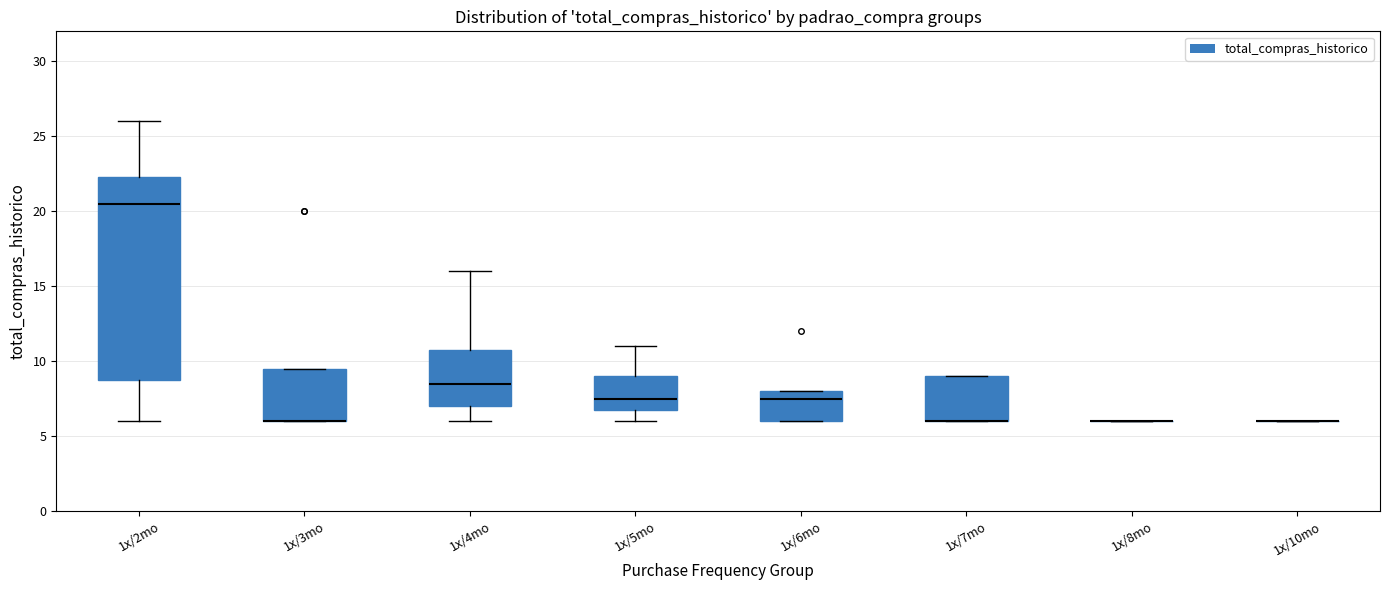

Reading left to right, transcribe this box plot: for each box, give where its median line is, the range the box spans, and where its two whiskers end, as read against the y-axis. The values are not printed on the chart, so give them approximately, as read against the axis.

1x/2mo: median 20.5, box 9.0 to 22.5, whiskers 6.0 to 26.0
1x/3mo: median 6.0 (drawn on the box's lower edge), box 6.0 to 9.5, whiskers 6.0 to 9.5
1x/4mo: median 8.5, box 7.0 to 11.0, whiskers 6.0 to 16.0
1x/5mo: median 7.5, box 7.0 to 9.0, whiskers 6.0 to 11.0
1x/6mo: median 7.5, box 6.0 to 8.0, whiskers 6.0 to 8.0
1x/7mo: median 6.0 (drawn on the box's lower edge), box 6.0 to 9.0, whiskers 6.0 to 9.0
1x/8mo: box collapsed to a line at 6.0, whiskers 6.0 to 6.0
1x/10mo: box collapsed to a line at 6.0, whiskers 6.0 to 6.0